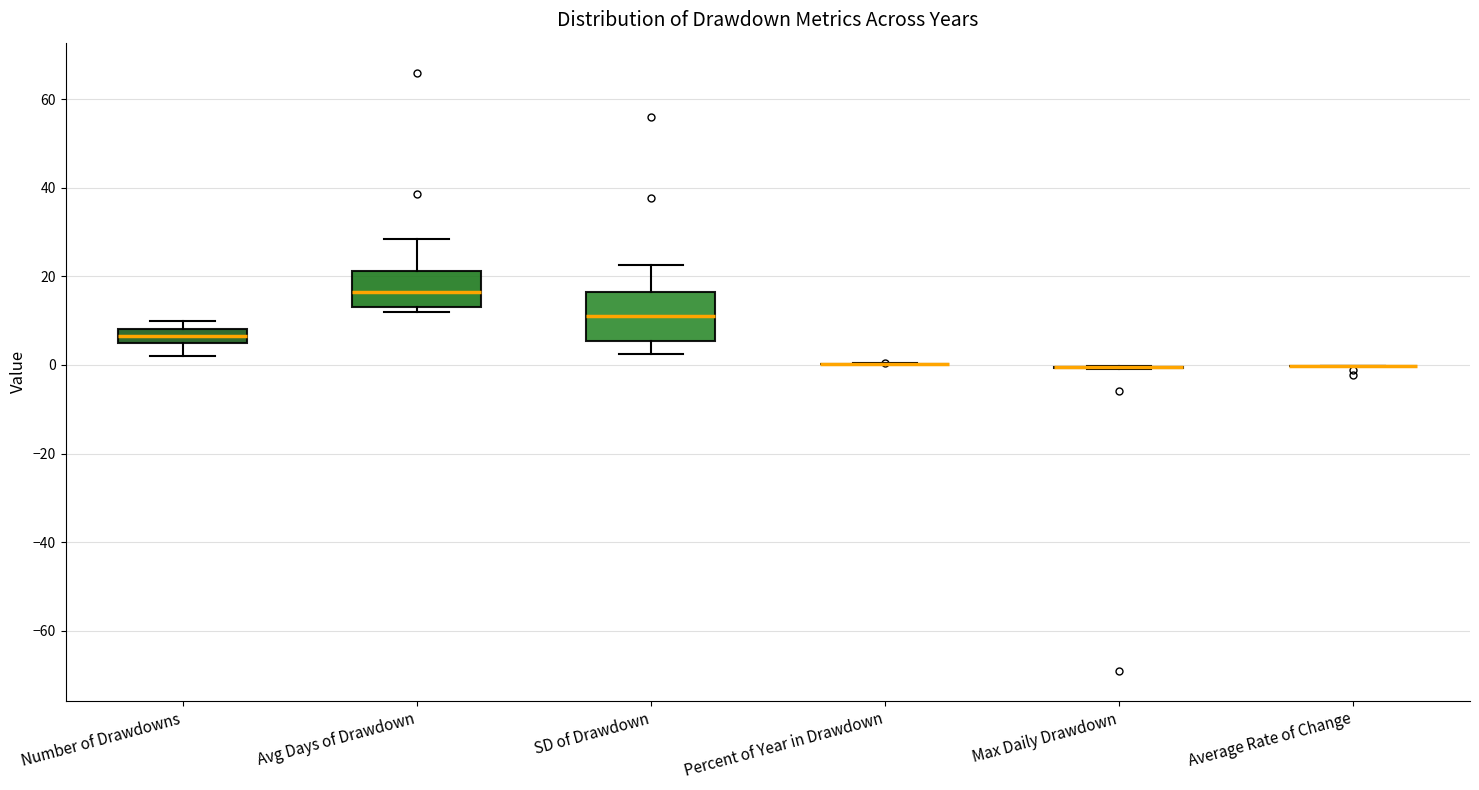

Reading left to right, transcribe this box plot: for each box, give where its median line is, the range the box spans, and where its two whiskers end, as read against the y-axis. The values are not printed on the chart, so give them approximately, as read against the axis.

Number of Drawdowns: median 6 (inside the box), box 6 to 8, whiskers 2 to 10
Avg Days of Drawdown: median 16, box 12 to 22, whiskers 12 (just below the box's lower edge) to 28
SD of Drawdown: median 12, box 6 to 16, whiskers 2 to 22
Percent of Year in Drawdown: box collapsed to a line at 0, whiskers 0 to 0
Max Daily Drawdown: box collapsed to a line at 0, whiskers 0 to 0
Average Rate of Change: box collapsed to a line at 0, whiskers 0 to 0